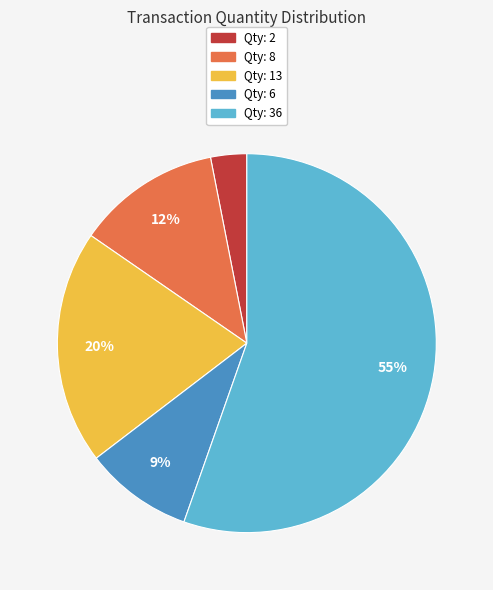

To the nearest percent, what is the average slice percentage?

20%